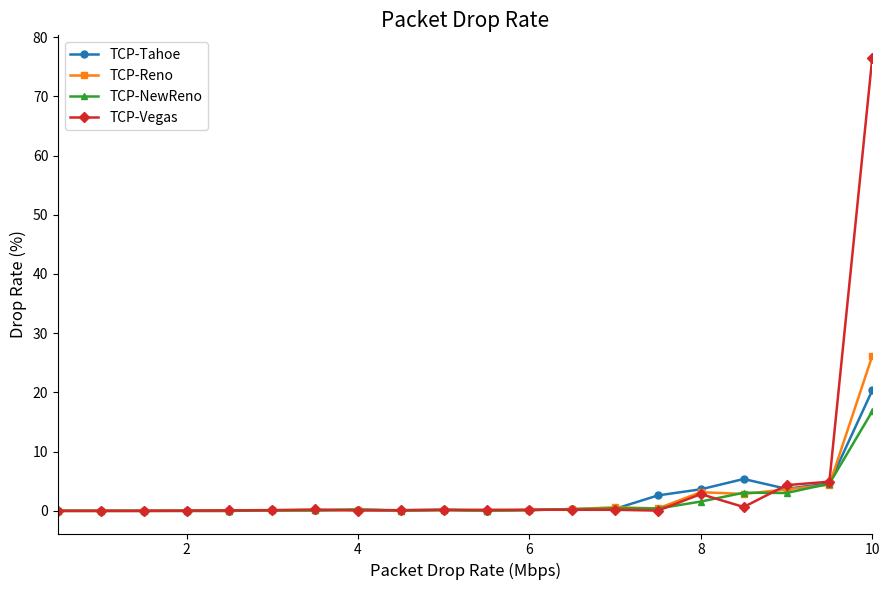

After their last crossing, which series has the higher values: TCP-NewReno or TCP-Tahoe?

TCP-Tahoe